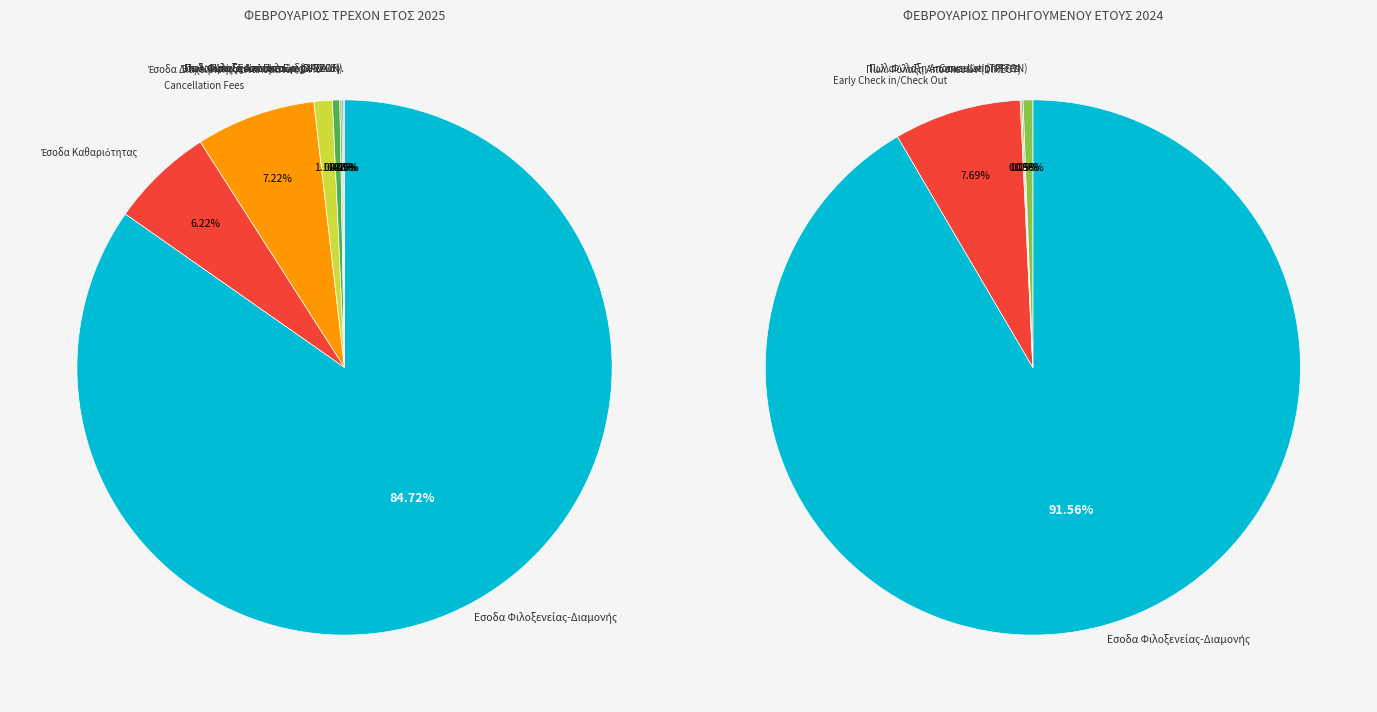

To the nearest percent, what is the combined percentage of Έσοδα από Ενοίκια Ιππάρχου 24% and Εσοδα Φιλοξενείας-Διαμονής?

85%